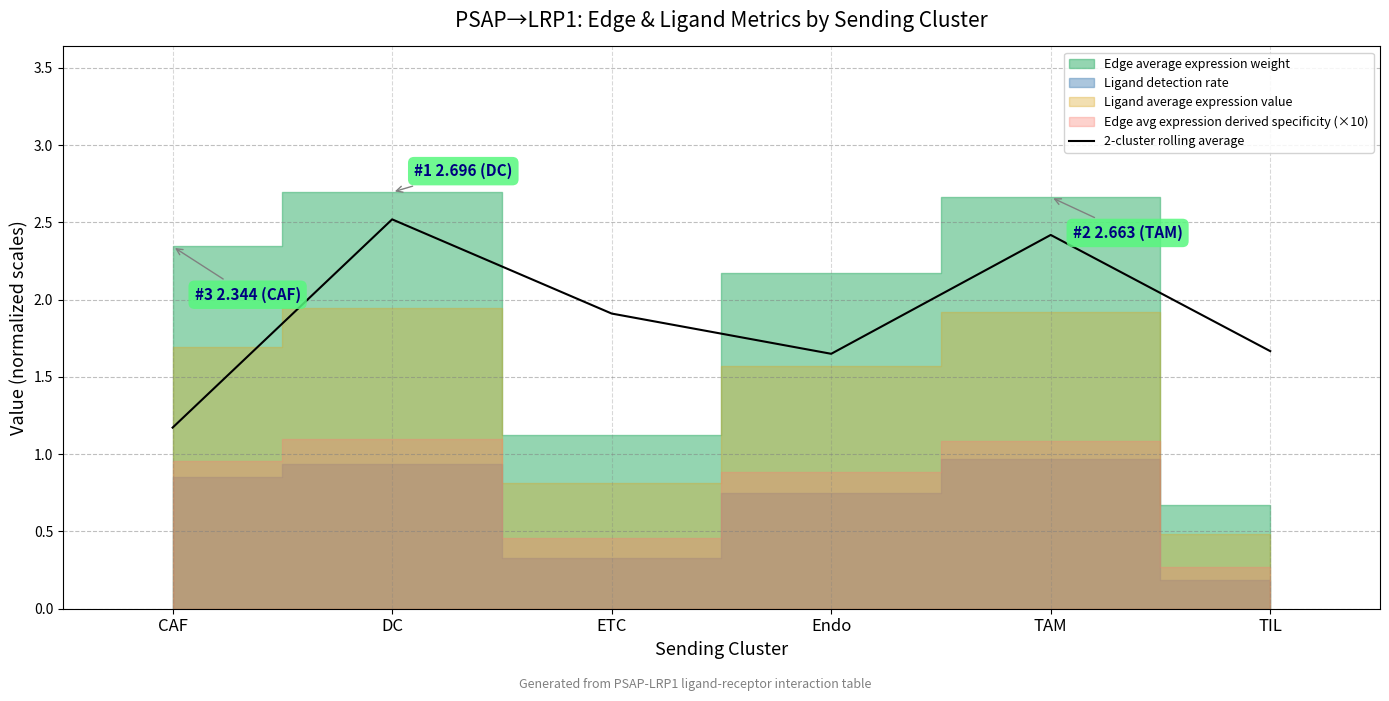

At which label does 2-cluster rolling average reach its peak?

DC